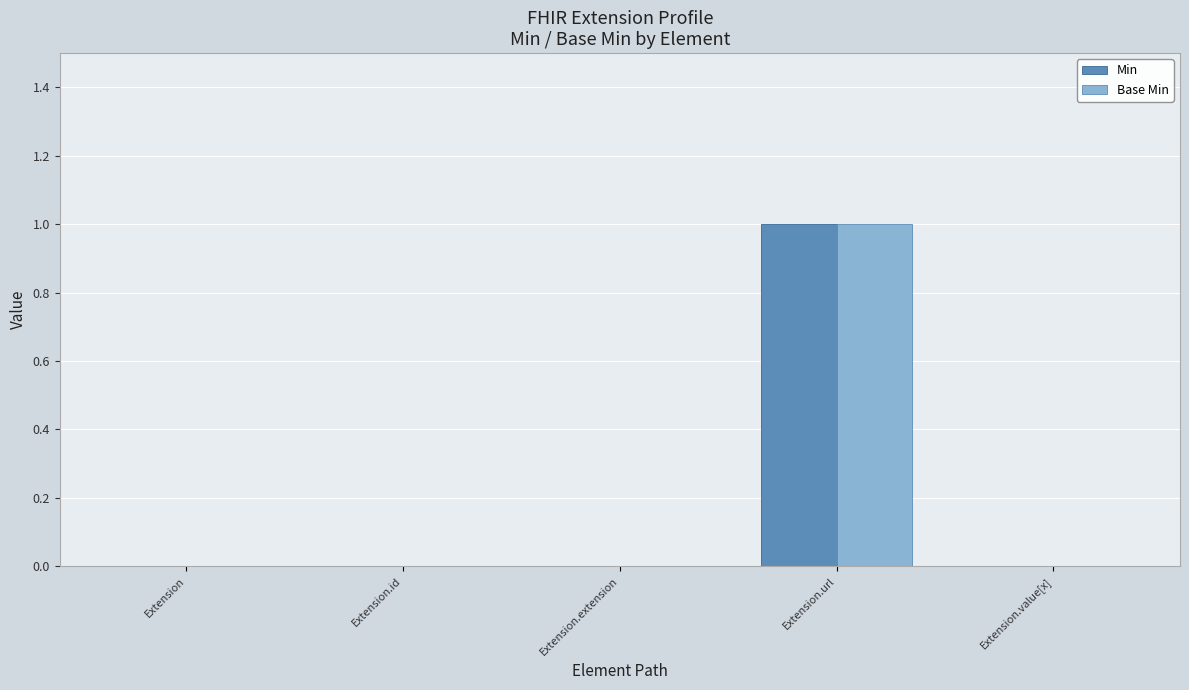

The Base Min series shows -1 at Extension.id. True or false?

False